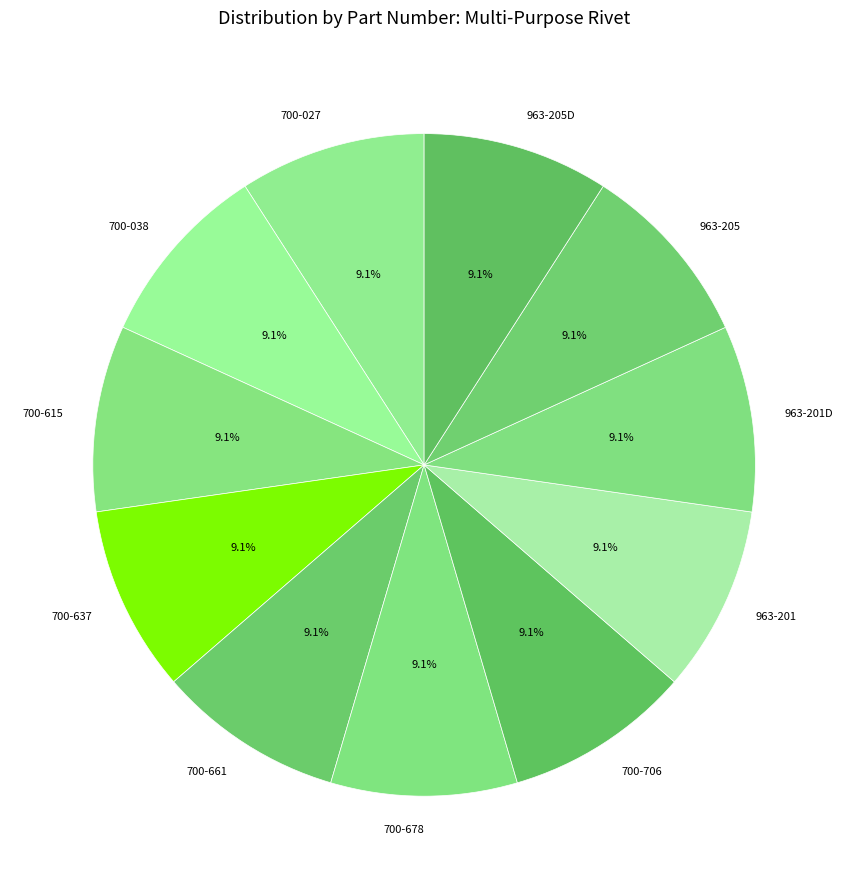

Is the sum of 700-661 and 700-027 greater than half?

No